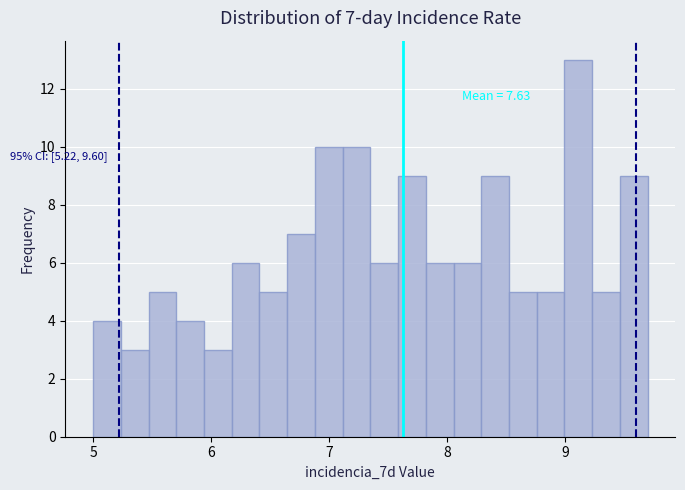

Around what value on the x-axis is the tallest bar? Give the approximate position of its centre, as read against the axis.

9.1